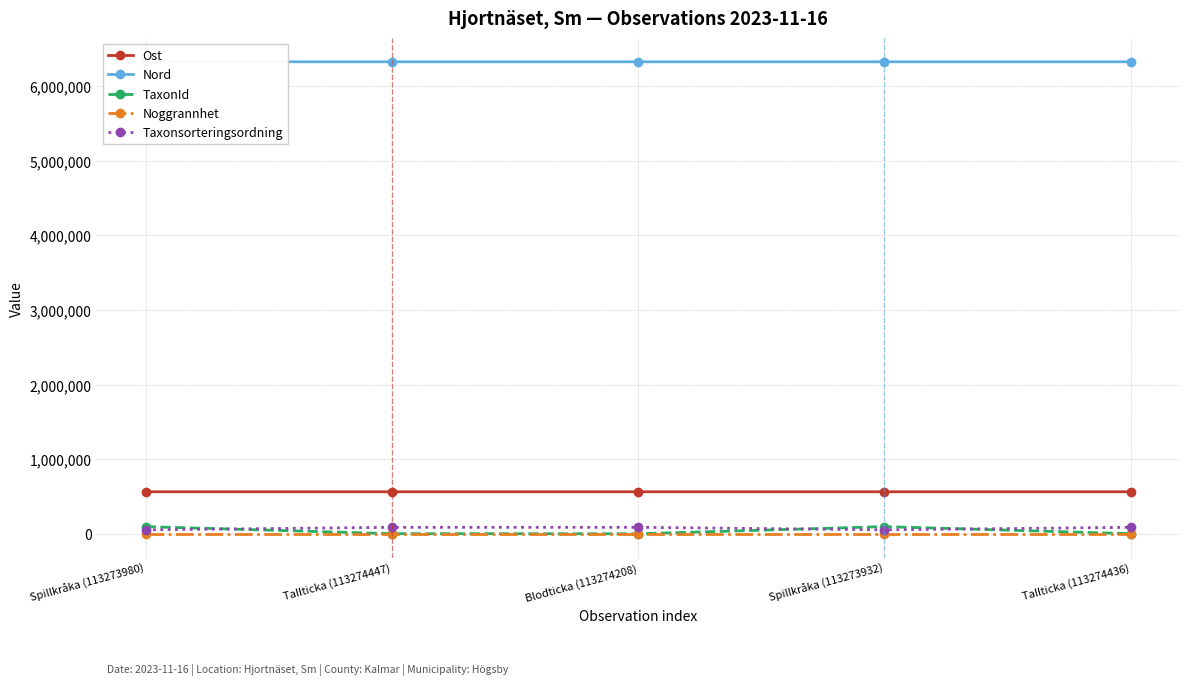

Reading right to left, transcribe all the data shown in this chart.

Ost: Tallticka (113274436)=566664	Spillkråka (113273932)=566635	Blodticka (113274208)=566652	Tallticka (113274447)=566652	Spillkråka (113273980)=566644
Nord: Tallticka (113274436)=6322756	Spillkråka (113273932)=6322741	Blodticka (113274208)=6322795	Tallticka (113274447)=6322795	Spillkråka (113273980)=6322812
TaxonId: Tallticka (113274436)=5442	Spillkråka (113273932)=100049	Blodticka (113274208)=4217	Tallticka (113274447)=5442	Spillkråka (113273980)=100049
Noggrannhet: Tallticka (113274436)=25	Spillkråka (113273932)=25	Blodticka (113274208)=25	Tallticka (113274447)=25	Spillkråka (113273980)=25
Taxonsorteringsordning: Tallticka (113274436)=90352	Spillkråka (113273932)=57281	Blodticka (113274208)=90726	Tallticka (113274447)=90352	Spillkråka (113273980)=57281